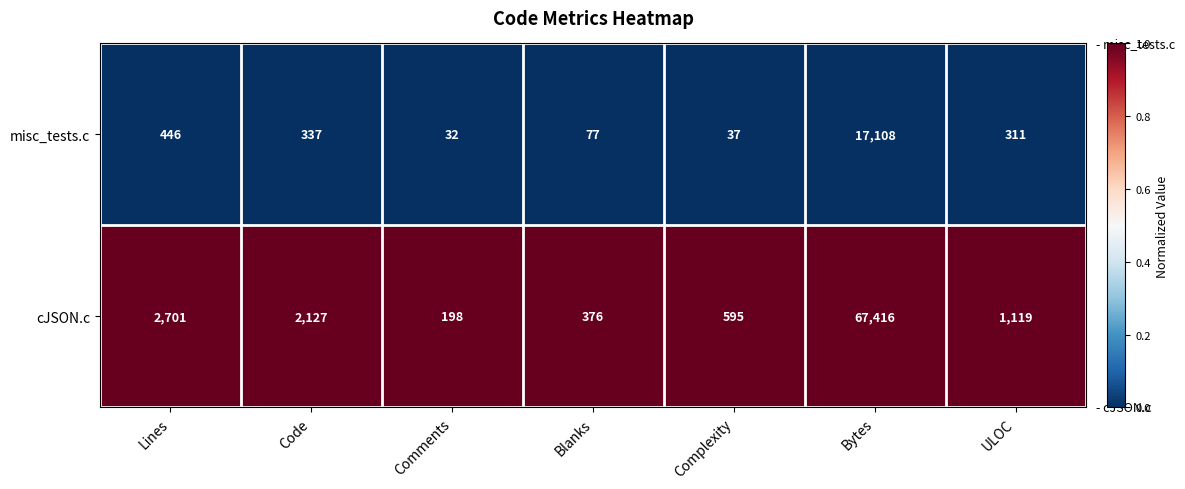

Which series has the largest range (max minus min)?

cJSON.c